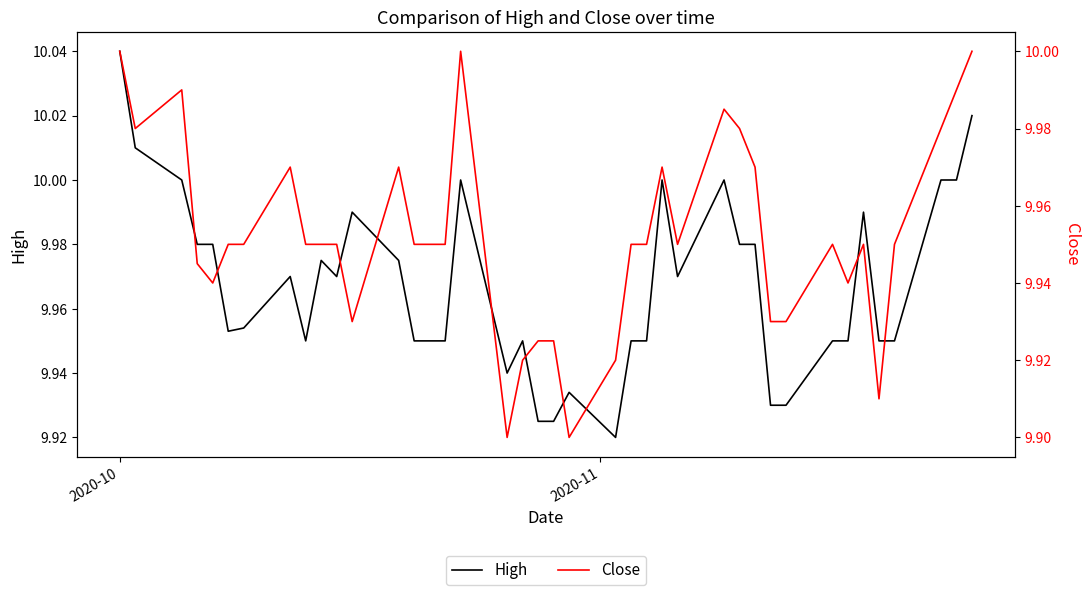

What is the sum of all Close values?

398.1